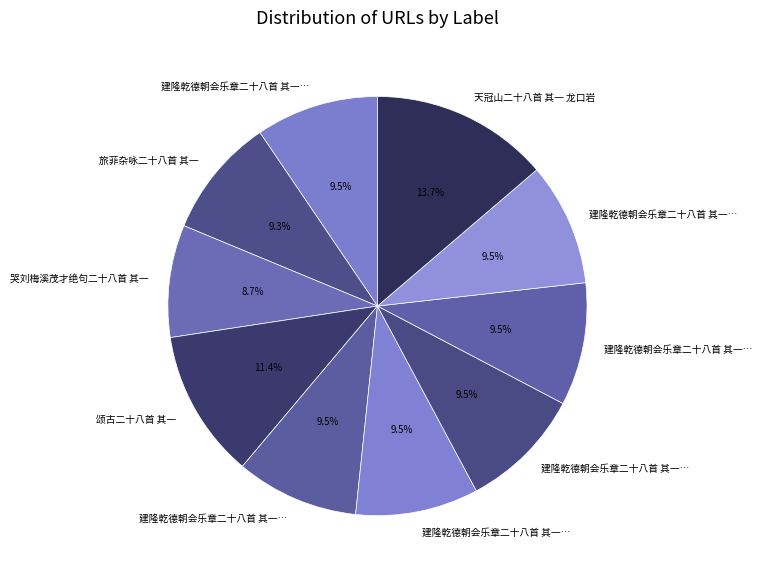

How many segments does this pie chart have?

10